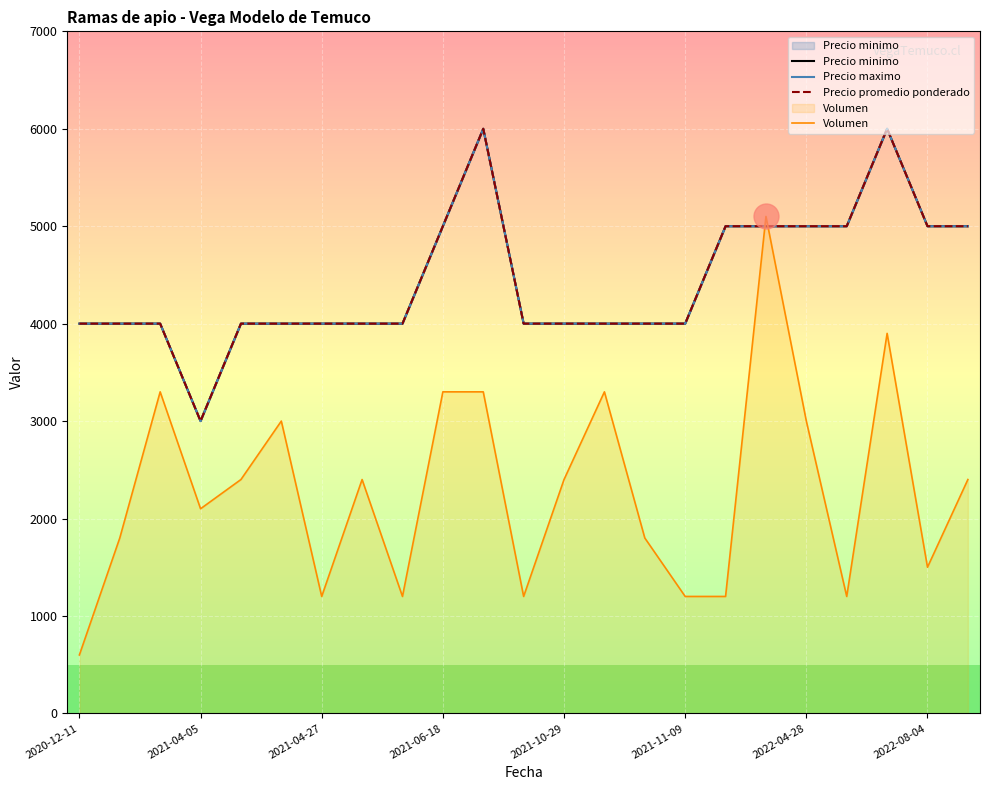

How many lines are shown in the chart?

4